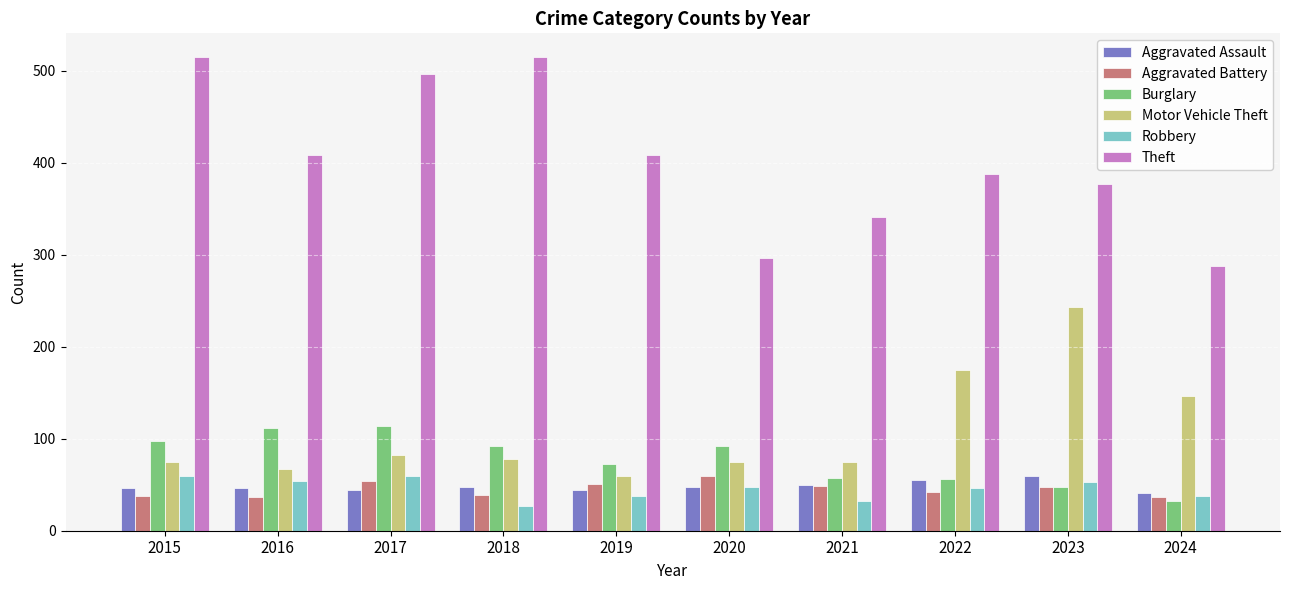

Rank the series at 2019 from lowest to highest value.

Robbery, Aggravated Assault, Aggravated Battery, Motor Vehicle Theft, Burglary, Theft